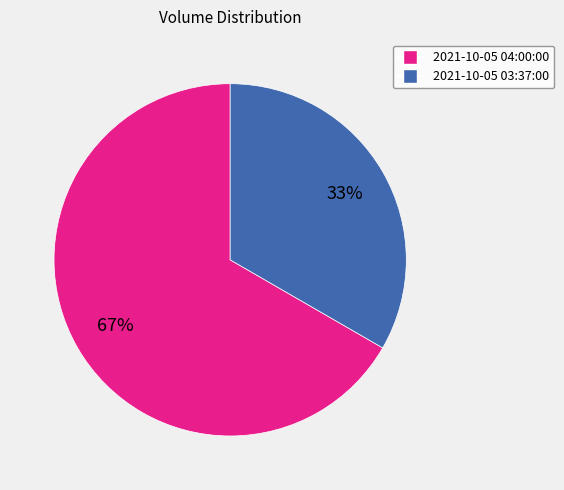

To the nearest percent, what is the combined percentage of 2021-10-05 04:00:00 and 2021-10-05 03:37:00?

100%